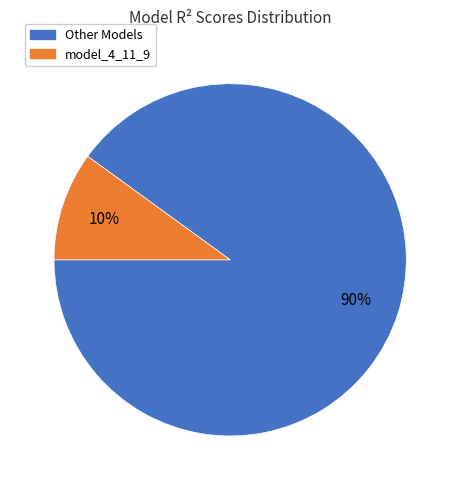

What percentage is the Other Models slice, to the nearest percent?

90%